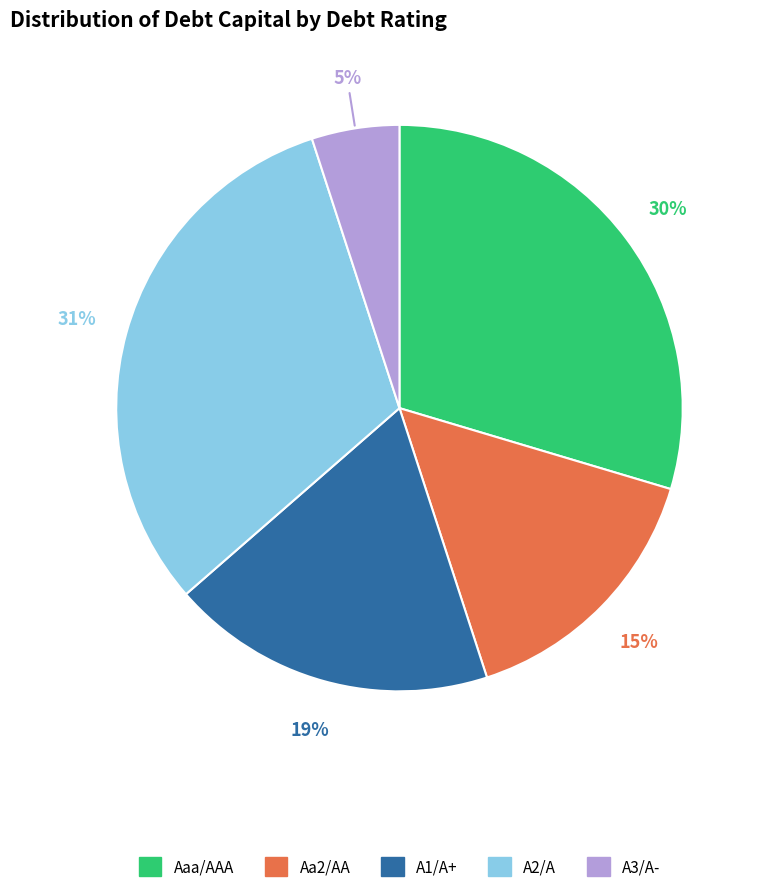

Rank the categories by value from lowest to highest.

A3/A-, Aa2/AA, A1/A+, Aaa/AAA, A2/A